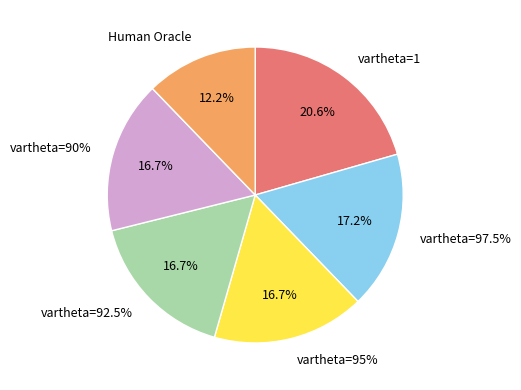

Combined, what portion of the pie is vartheta=1 and Human Oracle?

32.8%